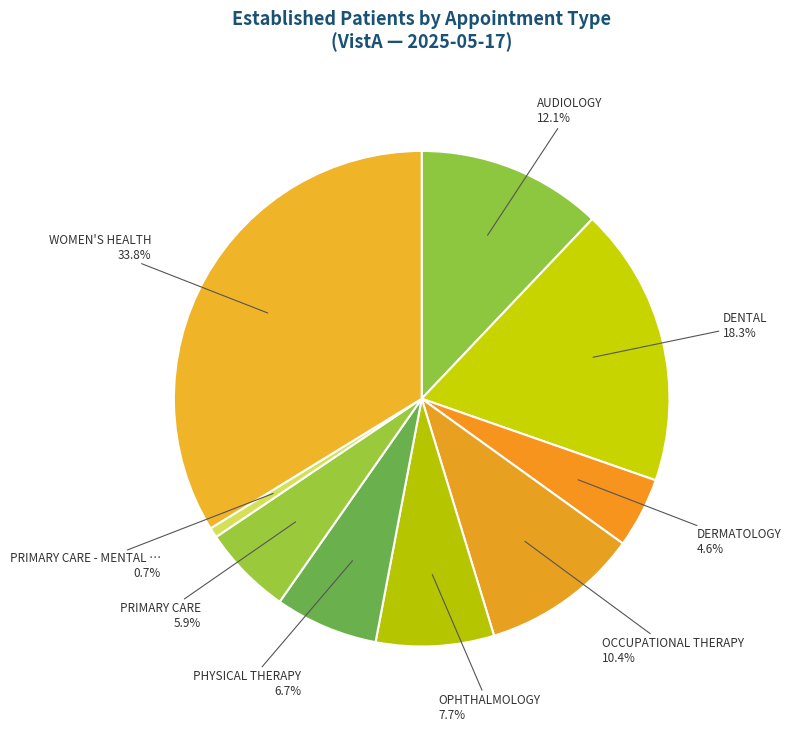

Is there a majority slice in this chart?

No